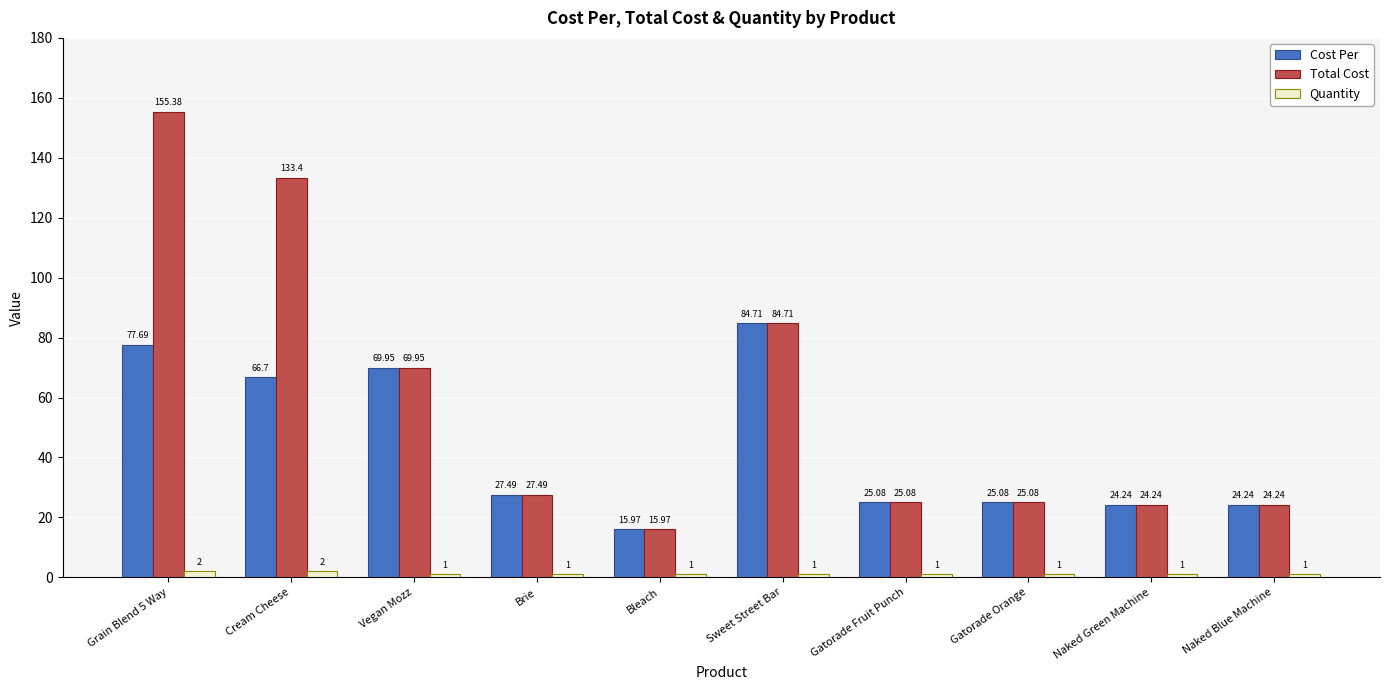

What is the average value of the Total Cost series?

58.6